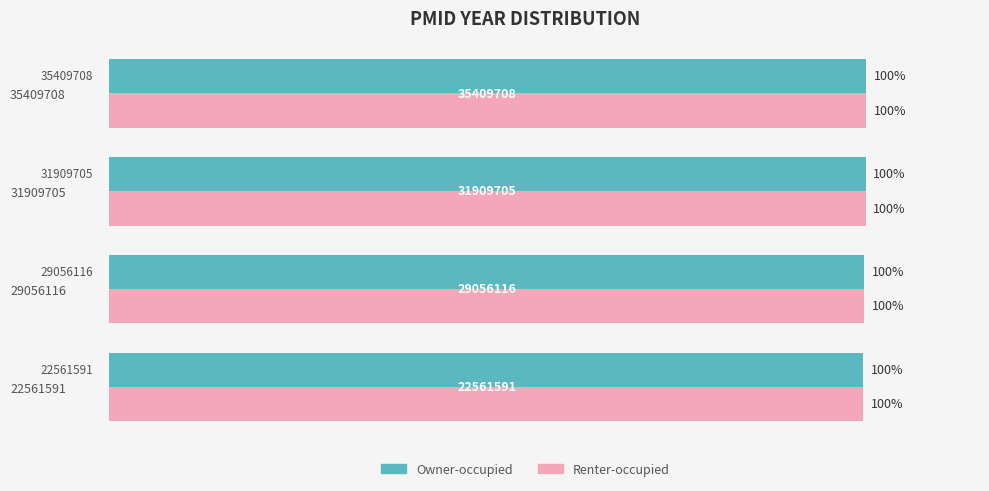

The Renter-occupied series shows 52.4 at 31909705. True or false?

False